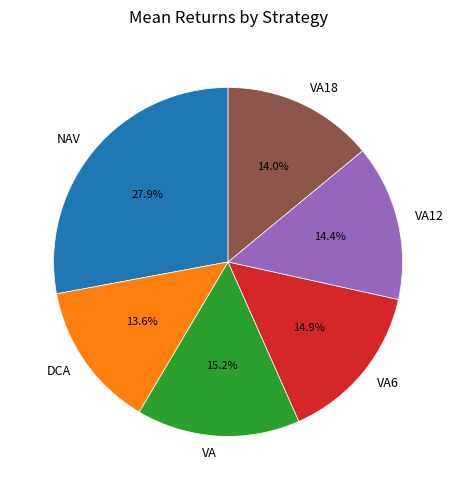

The VA18 slice represents 24% of the pie. True or false?

False